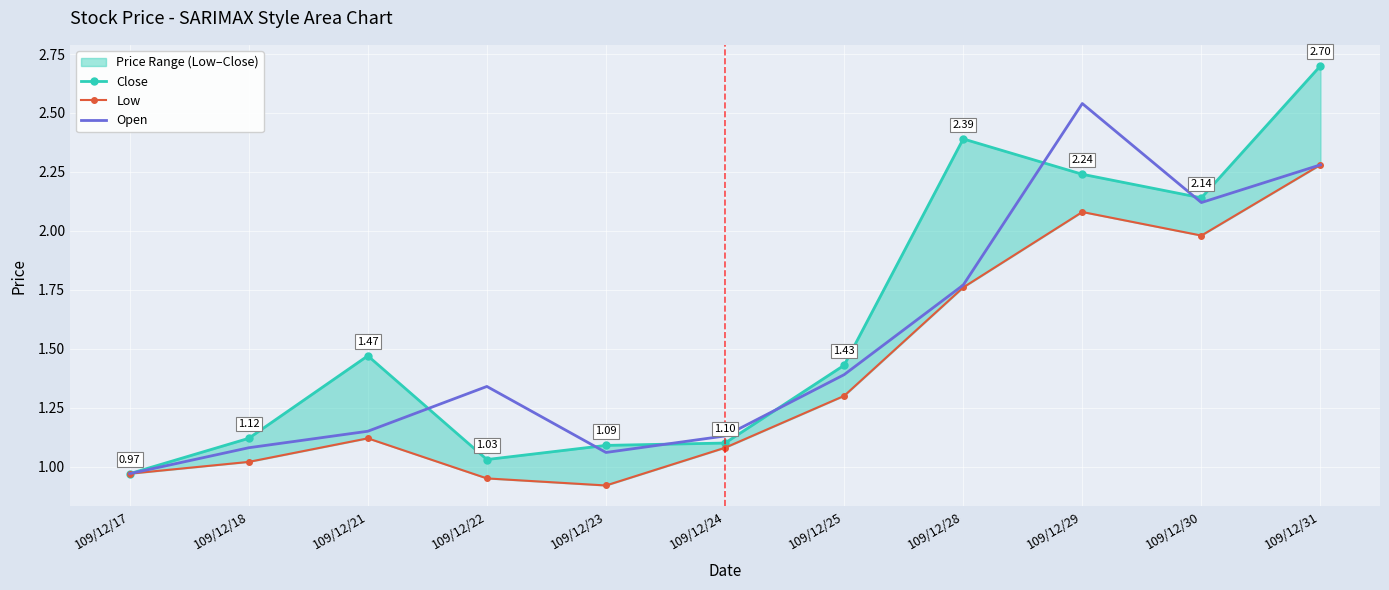

Between 109/12/17 and 109/12/29, which series saw the biggest shift?

Open